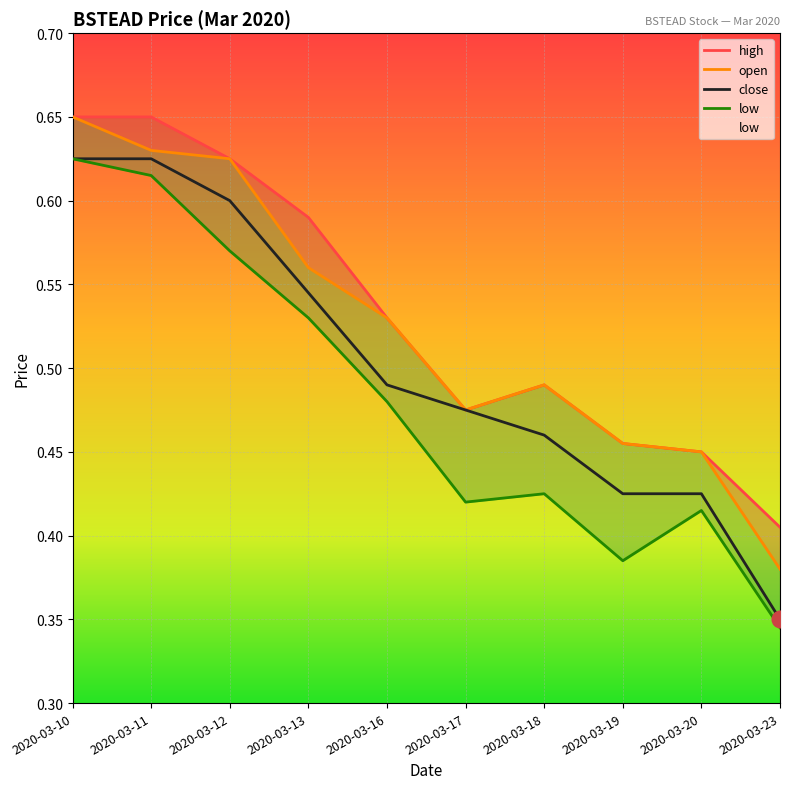

Which has a higher value, 2020-03-19 or 2020-03-13?

2020-03-13